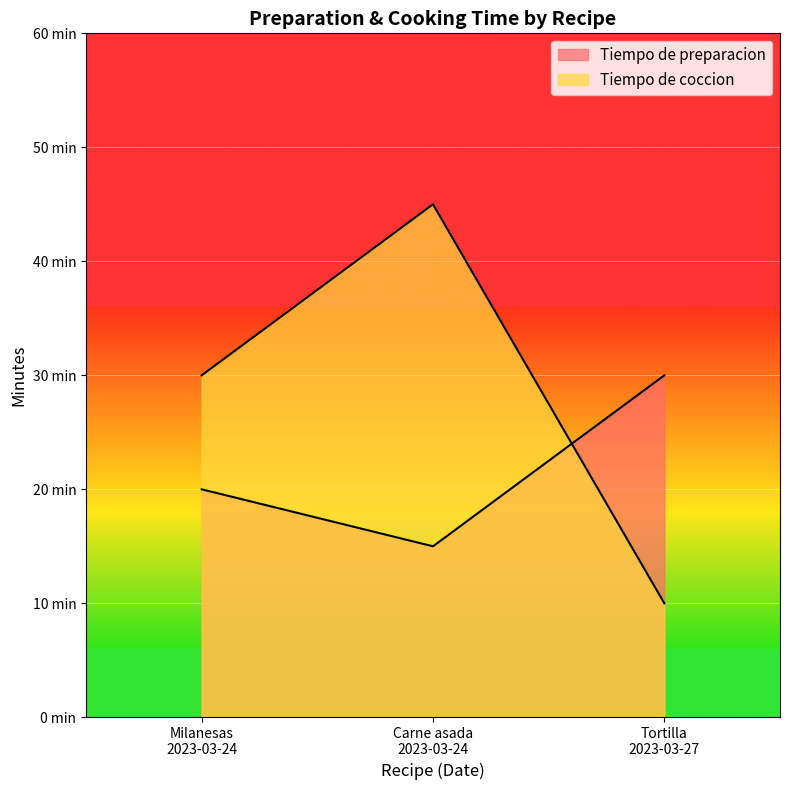

At which category is the sum across all series the highest?

Carne asada
2023-03-24